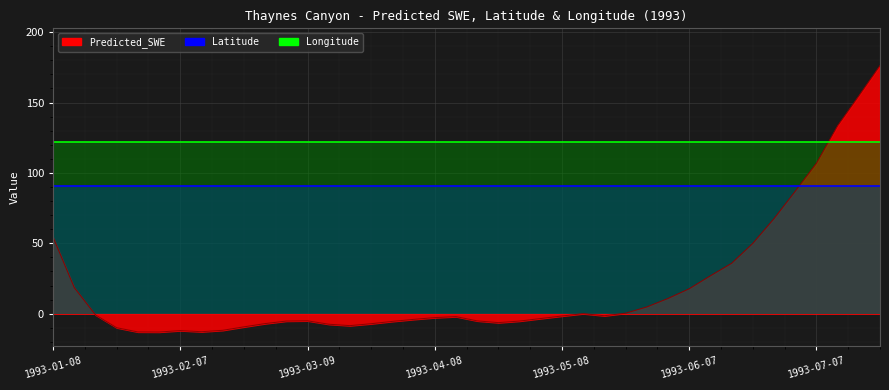

Is the value of Predicted_SWE at 1993-05-08 greater than the value of Longitude at 1993-06-07?

No